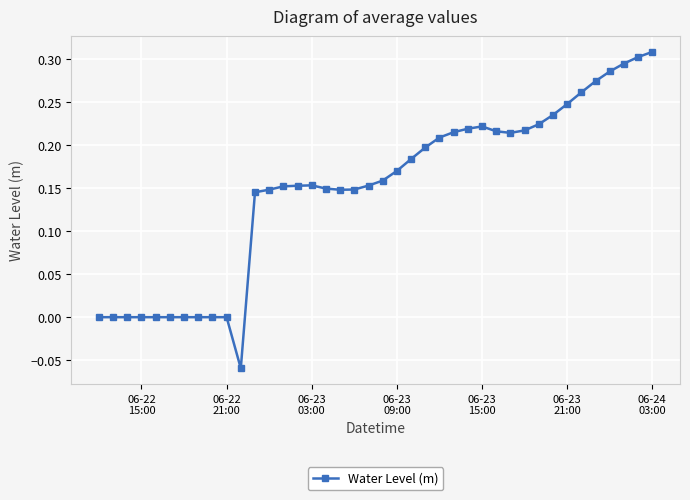

What is the sum of all values?

6.0